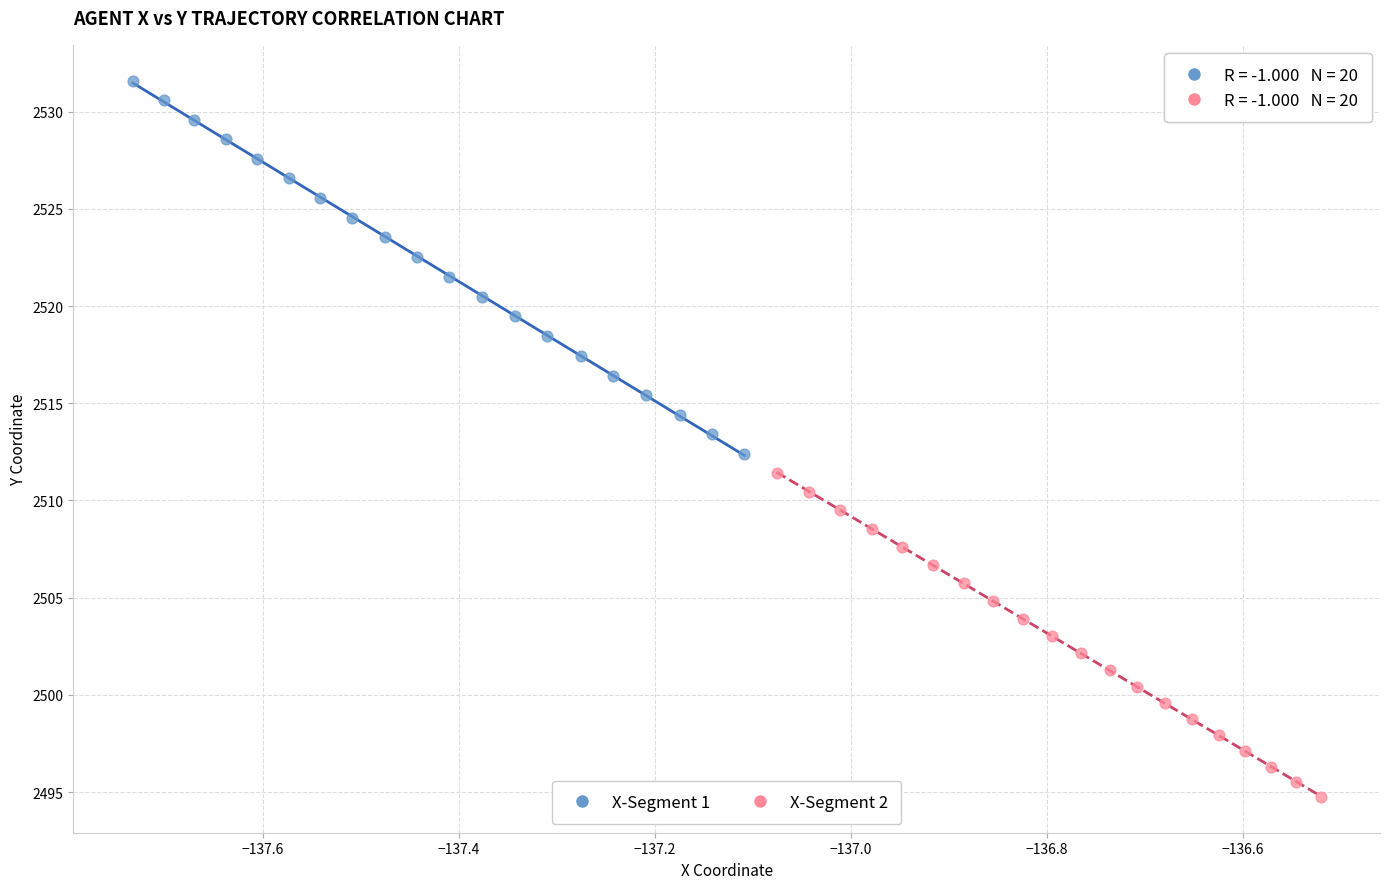

Which series reaches the maximum Y coordinate?

X-Segment 1